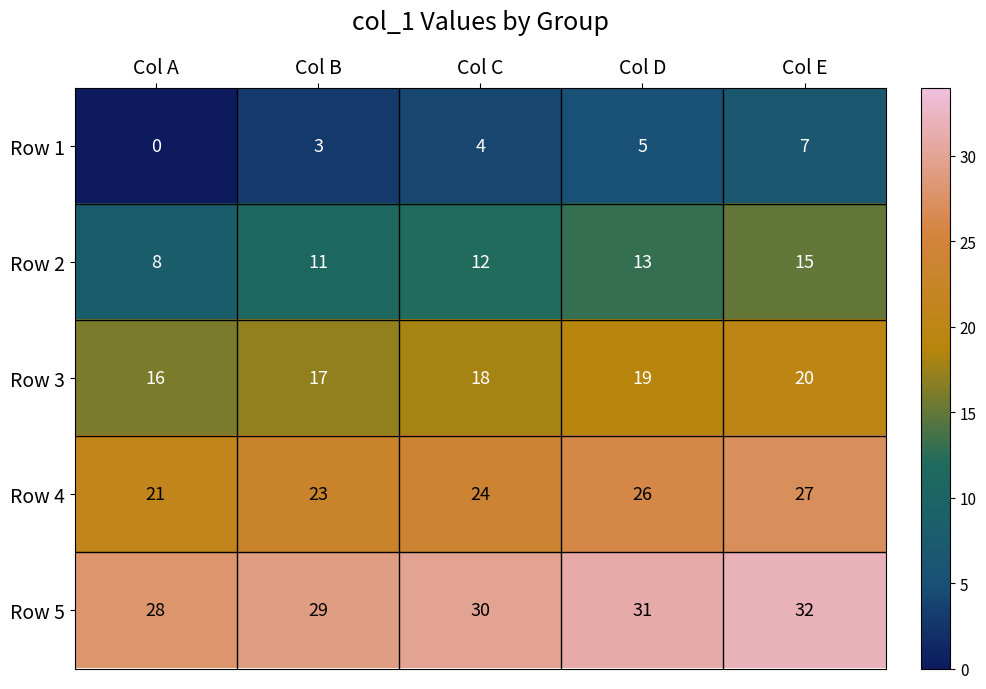

What is the difference between the highest and lowest values at Col C?

26